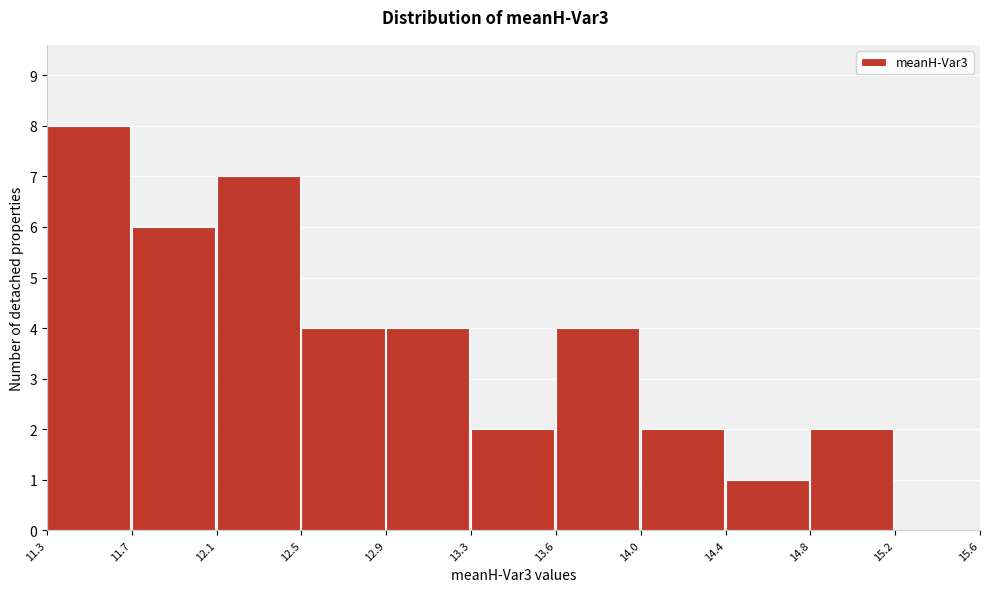

Reading left to right, list all the values displayed in this chart.

11.3=8	11.7=6	12.1=7	12.5=4	12.9=4	13.3=2	13.6=4	14.0=2	14.4=1	14.8=2	15.2=0